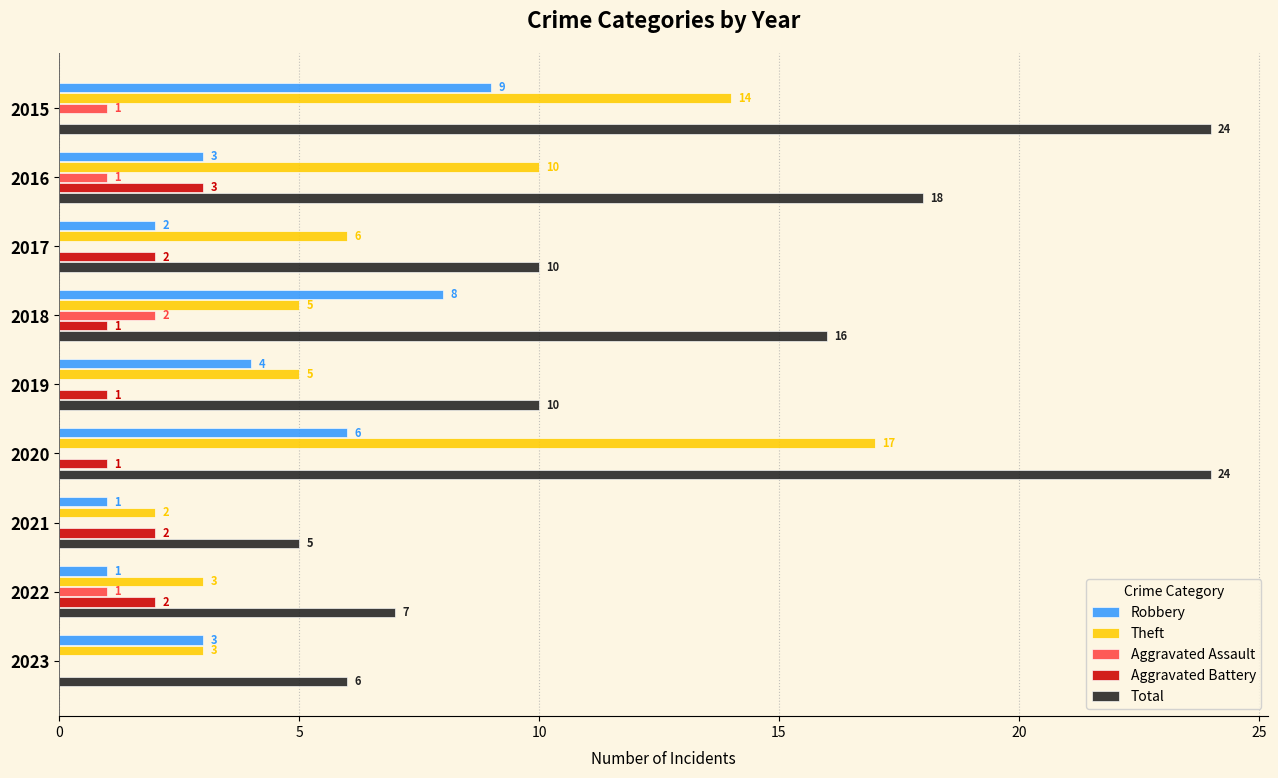

At which label is Total closest to 14?

2018